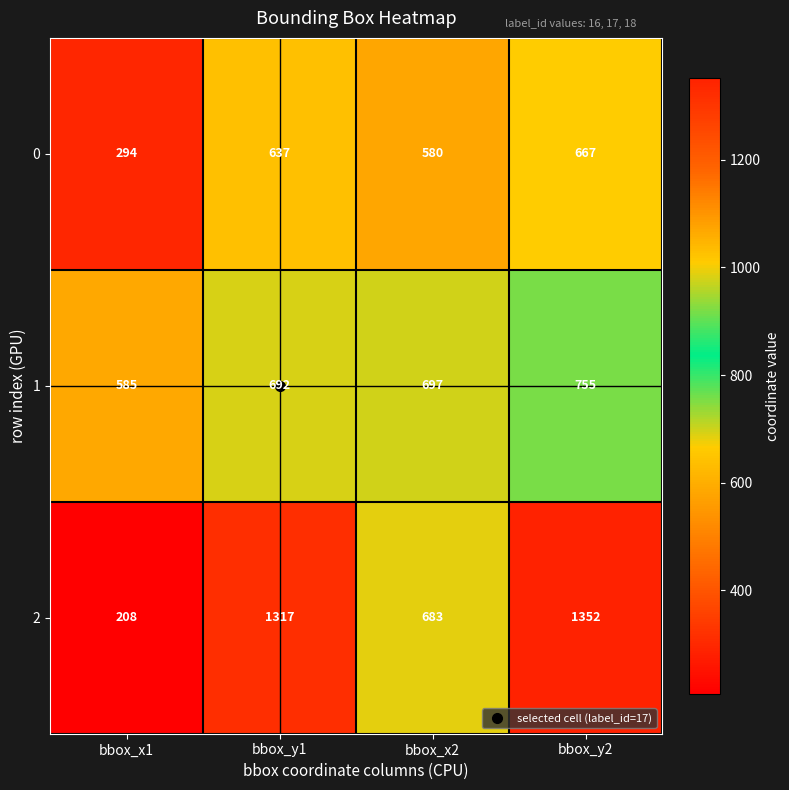

What is the spread (max minus min) of values at bbox_x1?

377